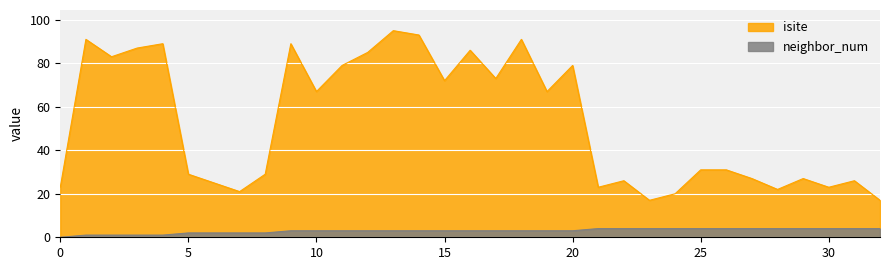

Which series changed the most between 23 and 28?

isite